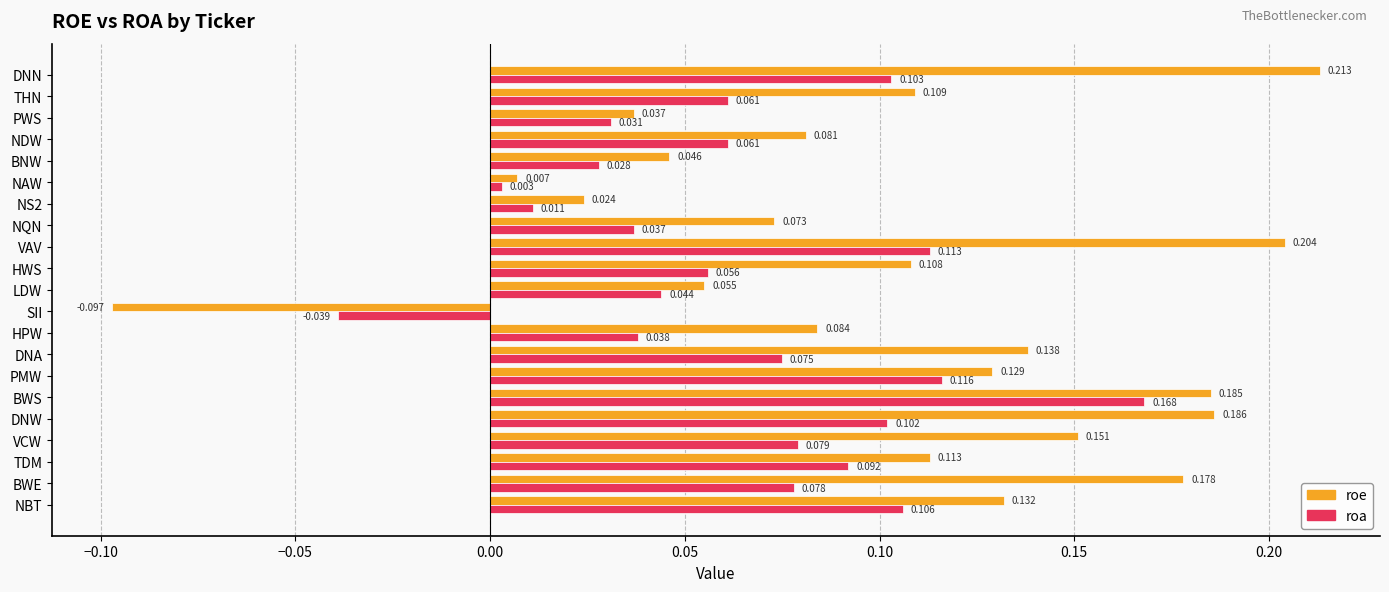

How many values in the roe series exceed 0?

20